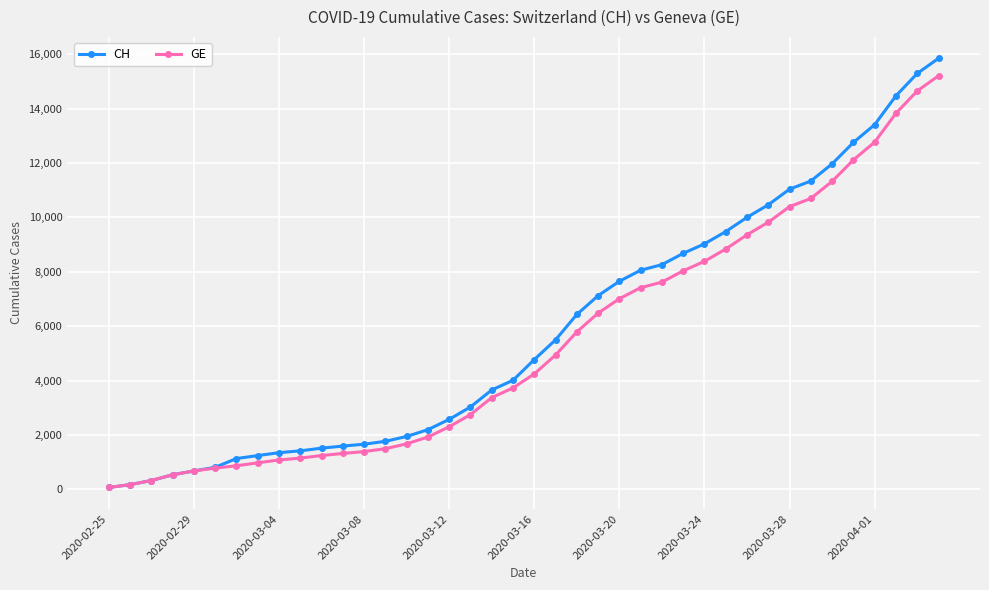

What are all the series names shown in the legend?

CH, GE